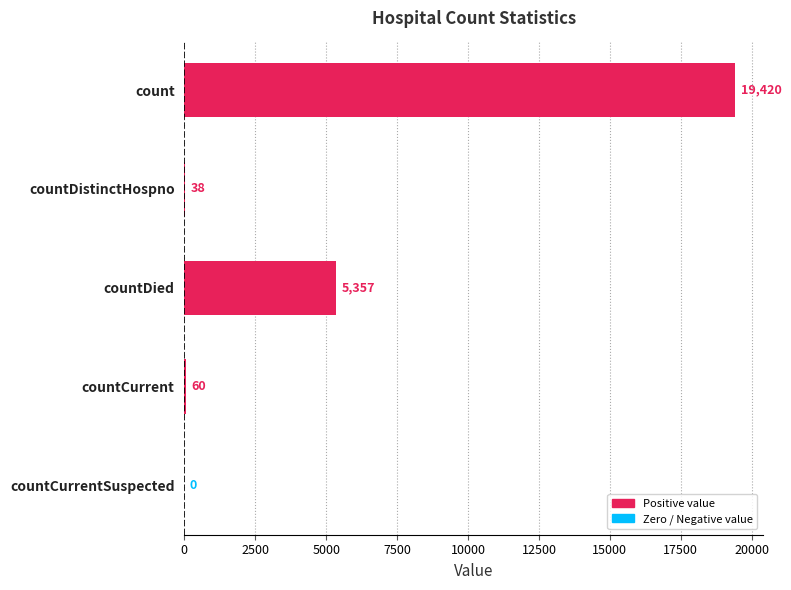

Which has a higher value, countCurrentSuspected or countCurrent?

countCurrent